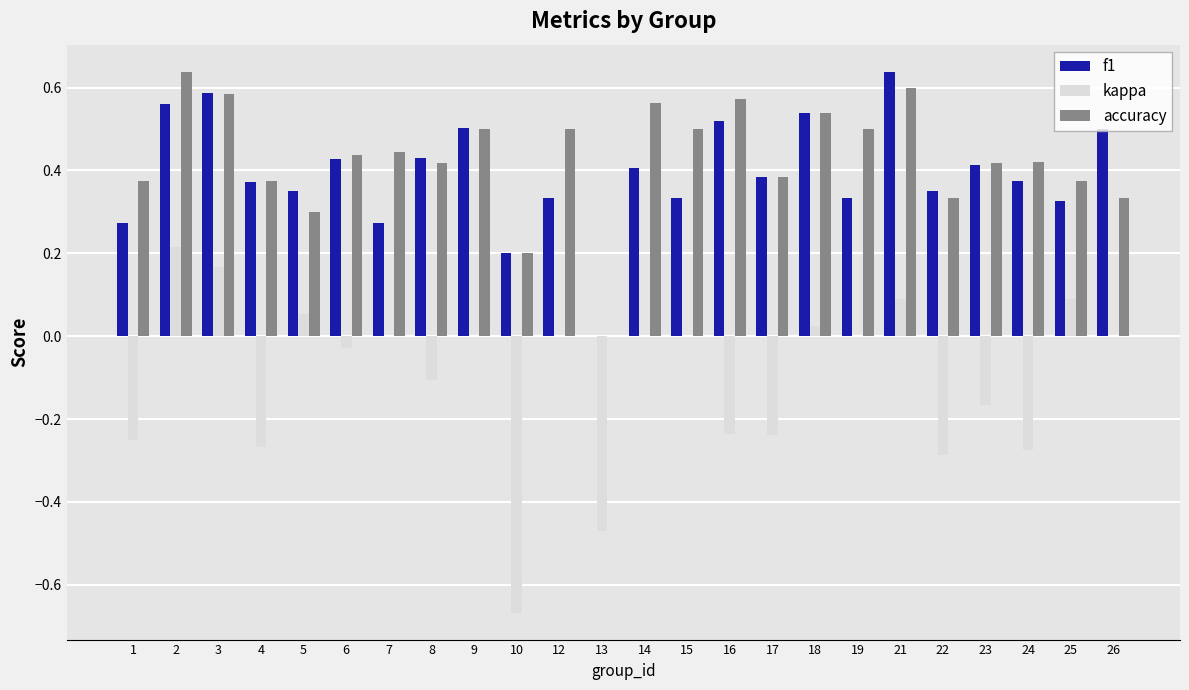

Is the value of f1 at 25 greater than the value of accuracy at 21?

No